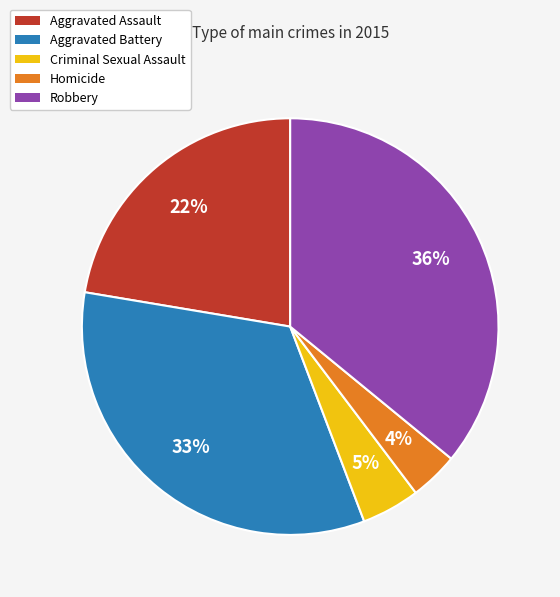

To the nearest percent, what percentage of the pie is Robbery?

36%